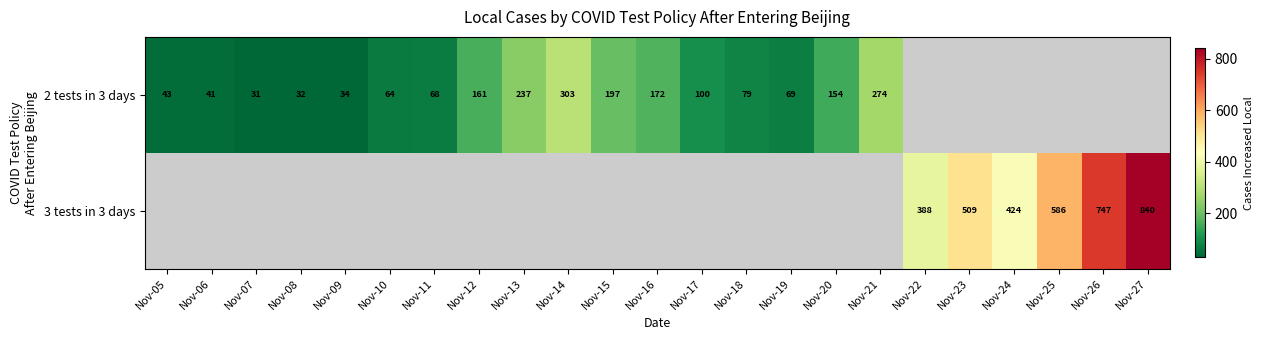

Between Nov-14 and Nov-23, which is larger?

Nov-23